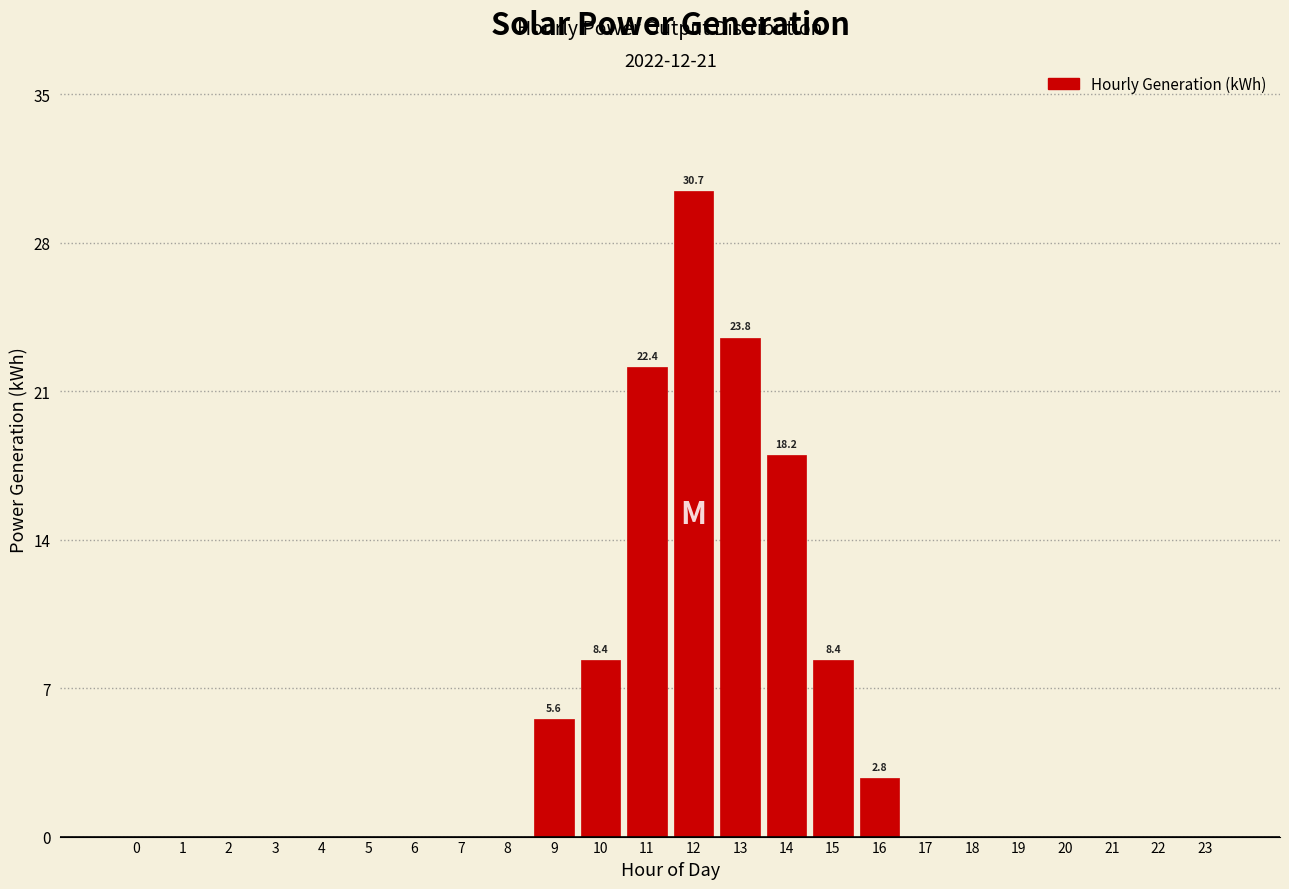

Reading right to left, list all the values displayed in this chart.

23=0.0	22=0.0	21=0.0	20=0.0	19=0.0	18=0.0	17=0.0	16=2.8	15=8.4	14=18.2	13=23.8	12=30.7	11=22.4	10=8.4	9=5.6	8=0.0	7=0.0	6=0.0	5=0.0	4=0.0	3=0.0	2=0.0	1=0.0	0=0.0